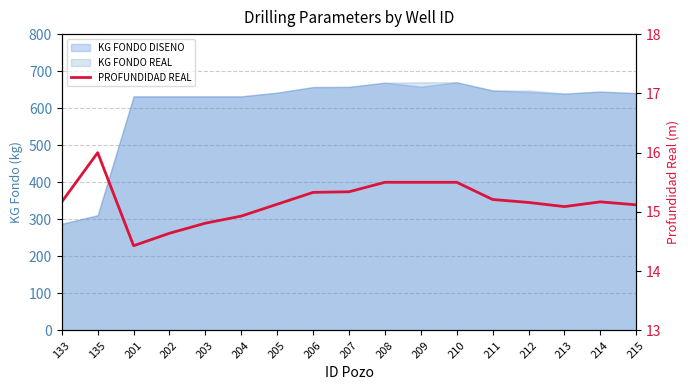

Rank the categories by value from highest to lowest.

135, 208, 209, 210, 207, 206, 211, 133, 214, 212, 205, 215, 213, 204, 203, 202, 201